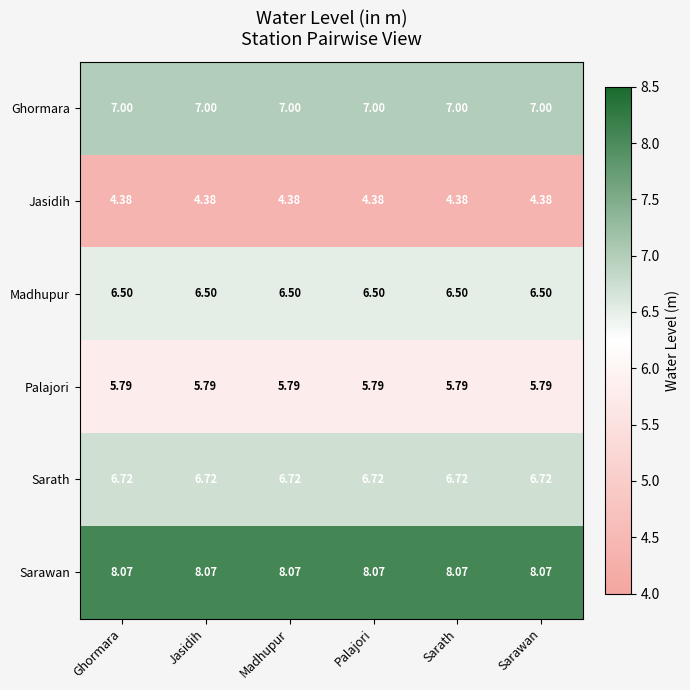

List the series in order of their peak value, highest first.

Sarawan, Ghormara, Sarath, Madhupur, Palajori, Jasidih